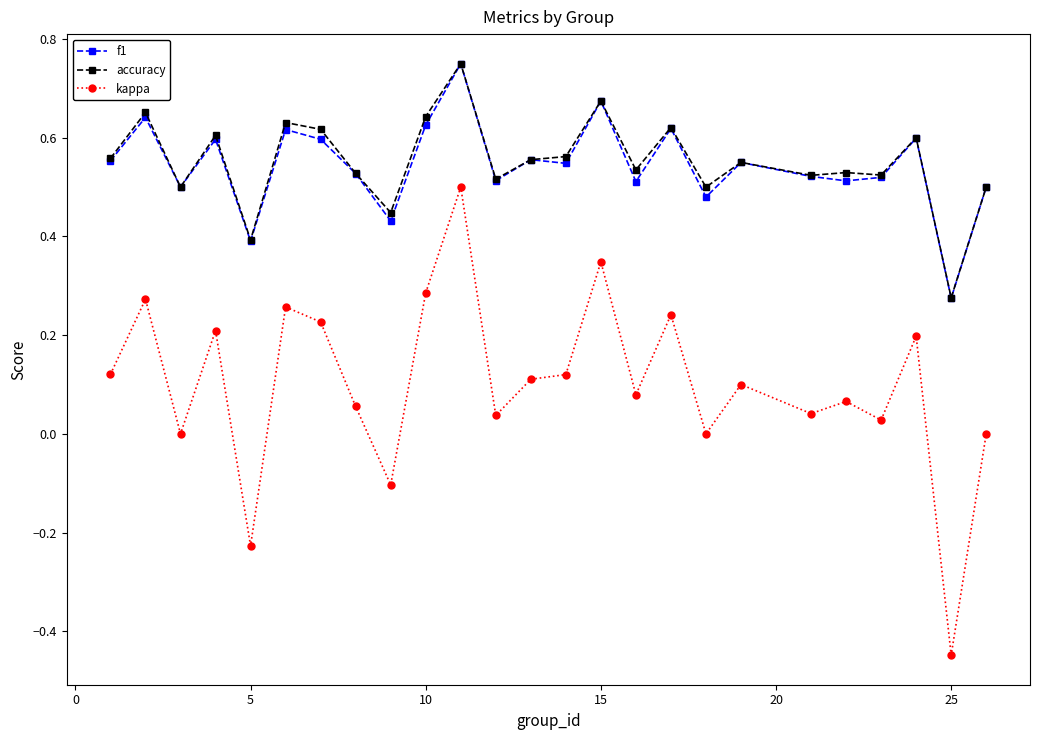

True or false: f1 and kappa intersect in this chart.

False